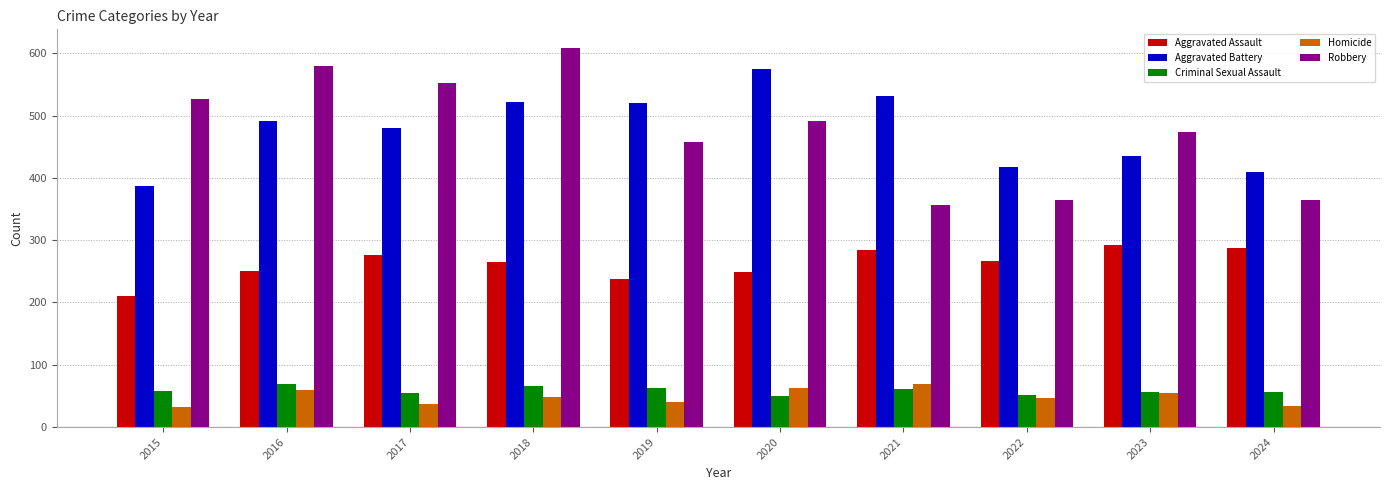

Is the value of Criminal Sexual Assault at 2024 greater than the value of Homicide at 2015?

Yes